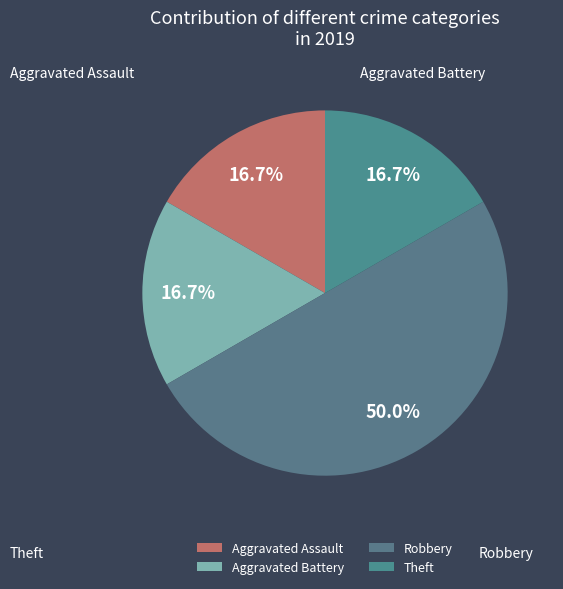

What is the change in value from Robbery to Theft?

-2